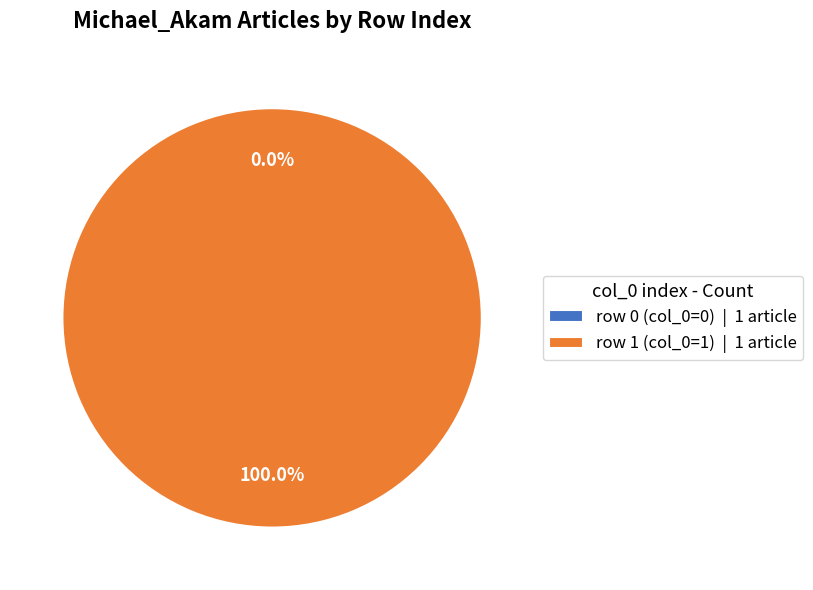

True or false: Michael_Akam (row 0) accounts for 0% of the total.

True